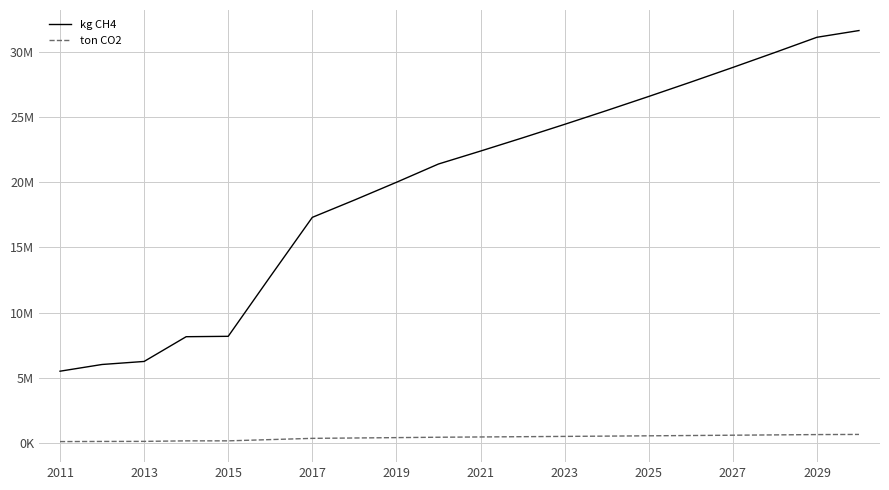

What are all the series names shown in the legend?

kg CH4, ton CO2